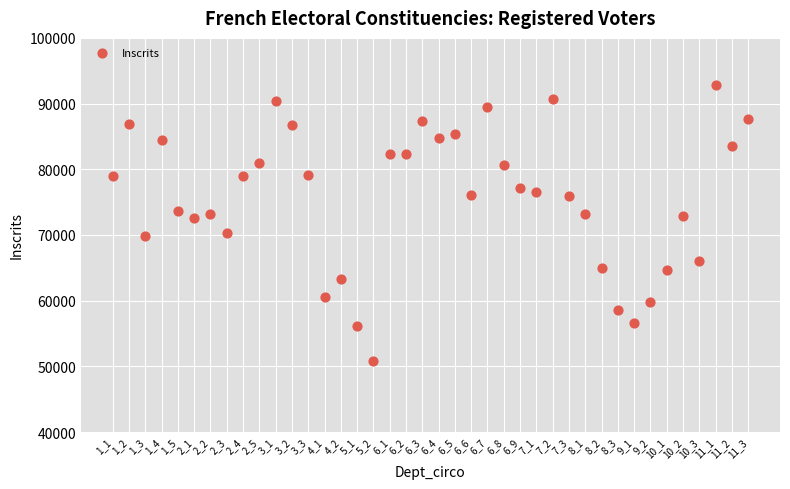

What is the range of Y values (max minus min)?

41987